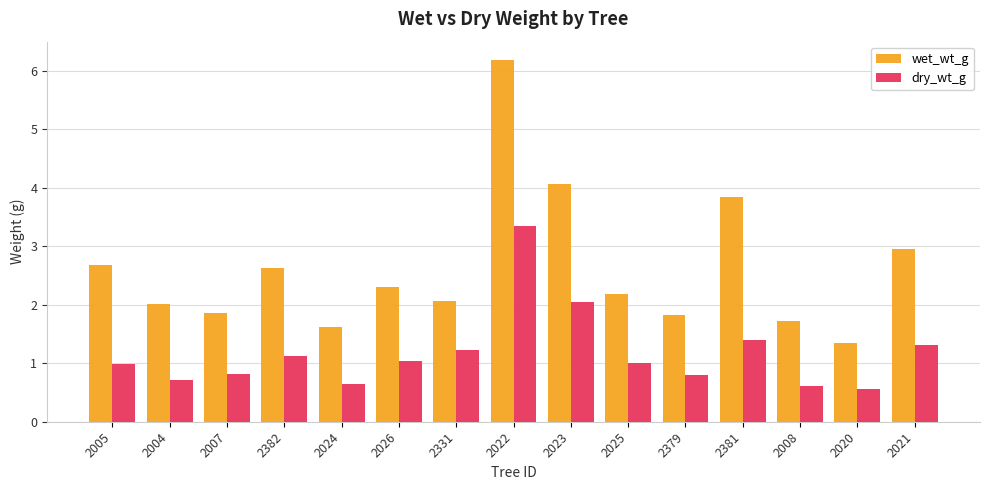

The value of dry_wt_g at 2005 is 1.3. True or false?

False